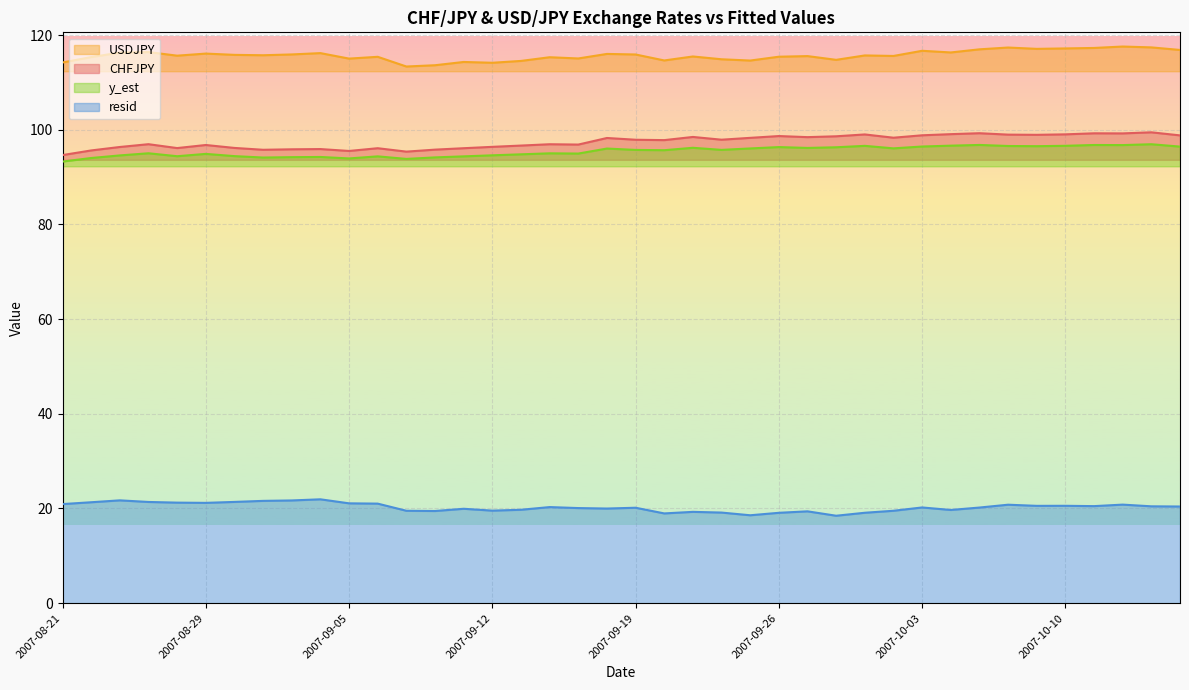

True or false: resid and USDJPY intersect in this chart.

False